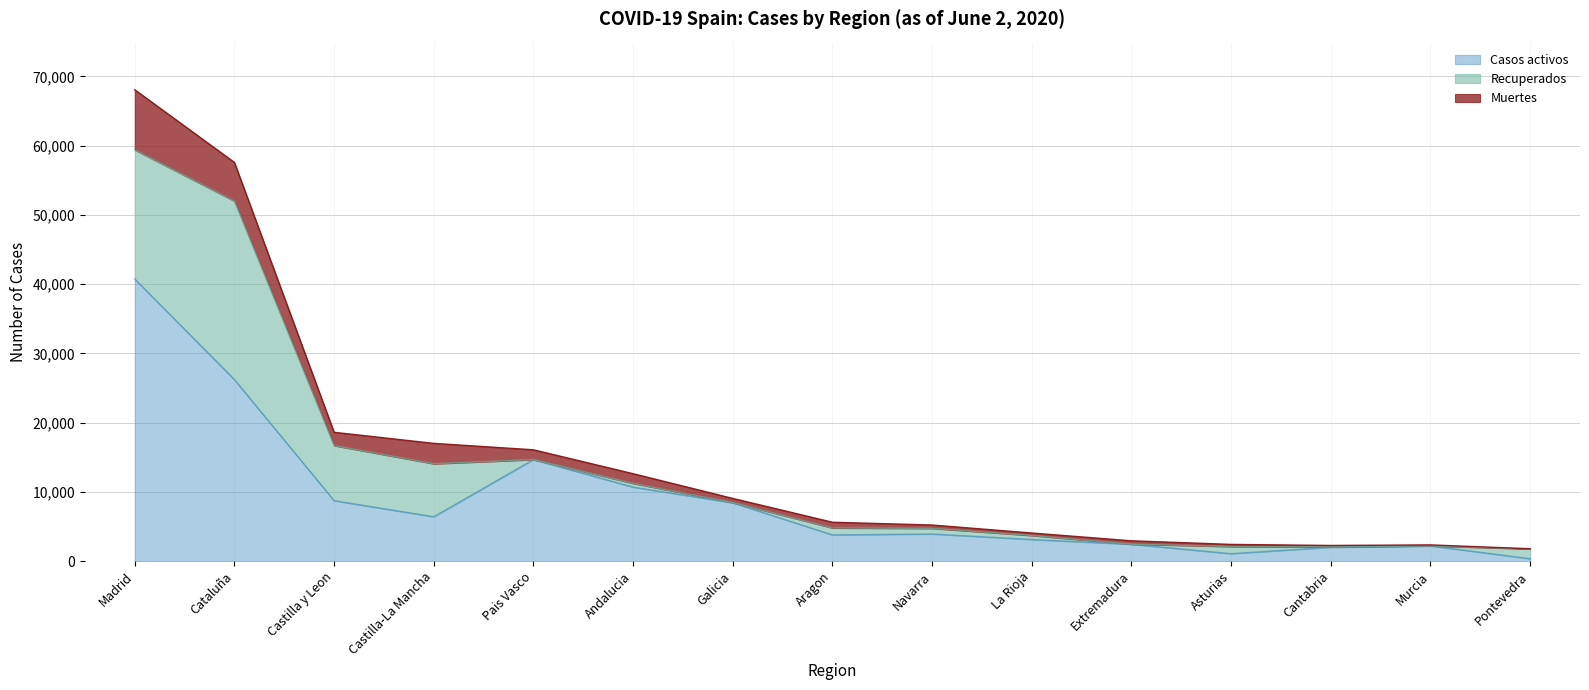

How many values in the Muertes series are below 604?

7